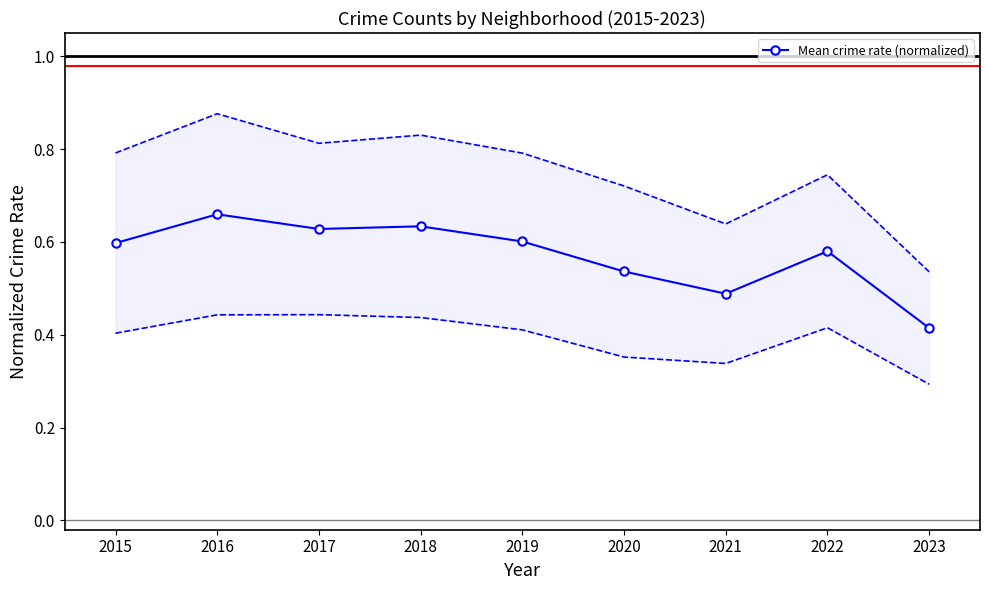

The value at 2015 is 0.6. True or false?

True